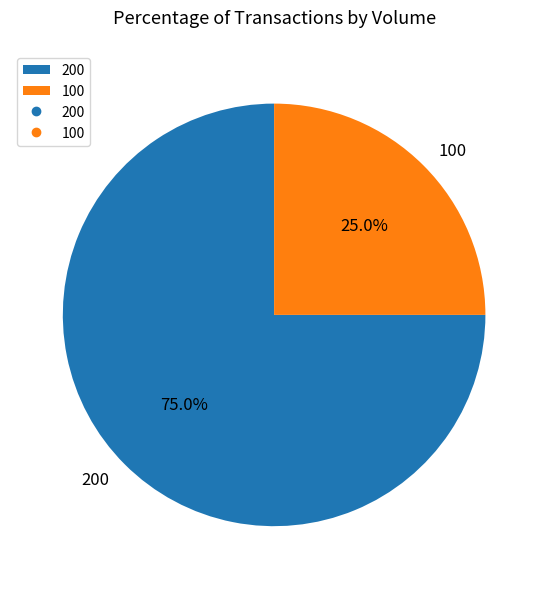

Rank the categories by value from lowest to highest.

100, 200